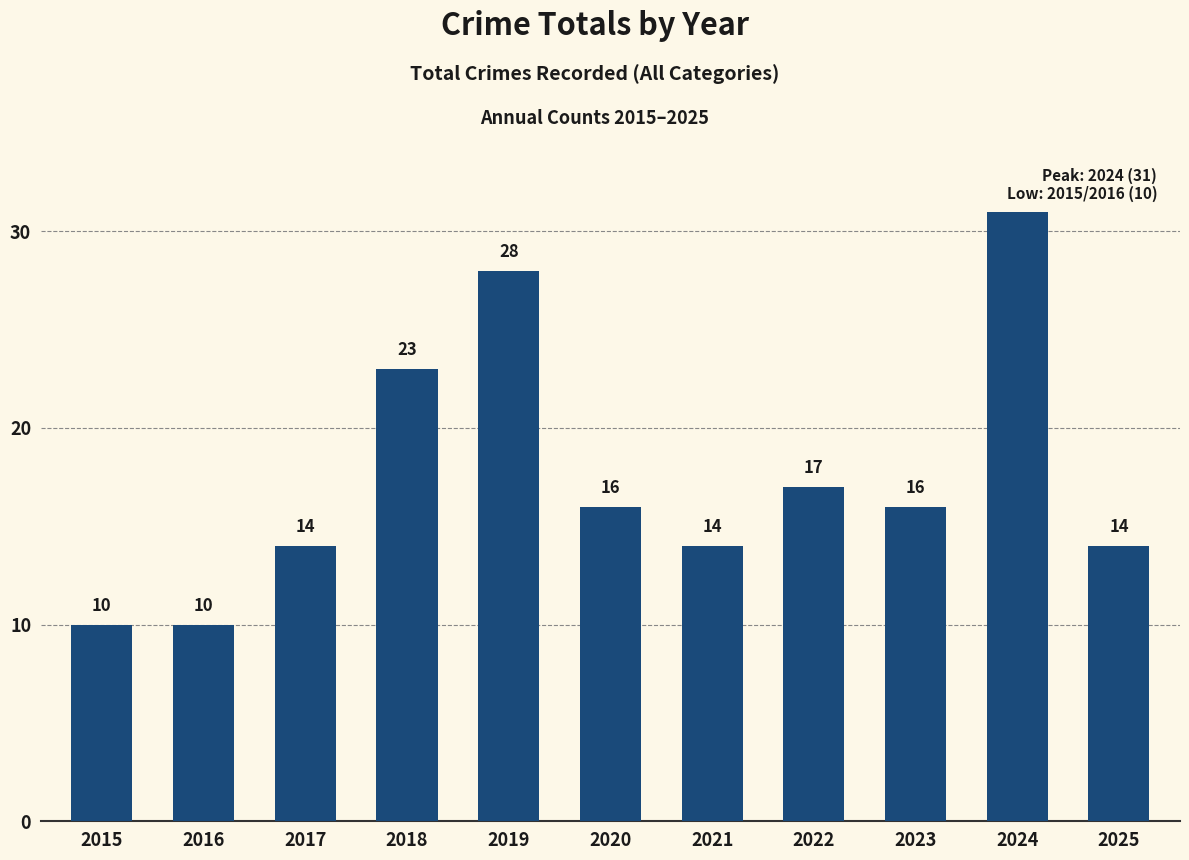

What is the smallest value displayed?

10